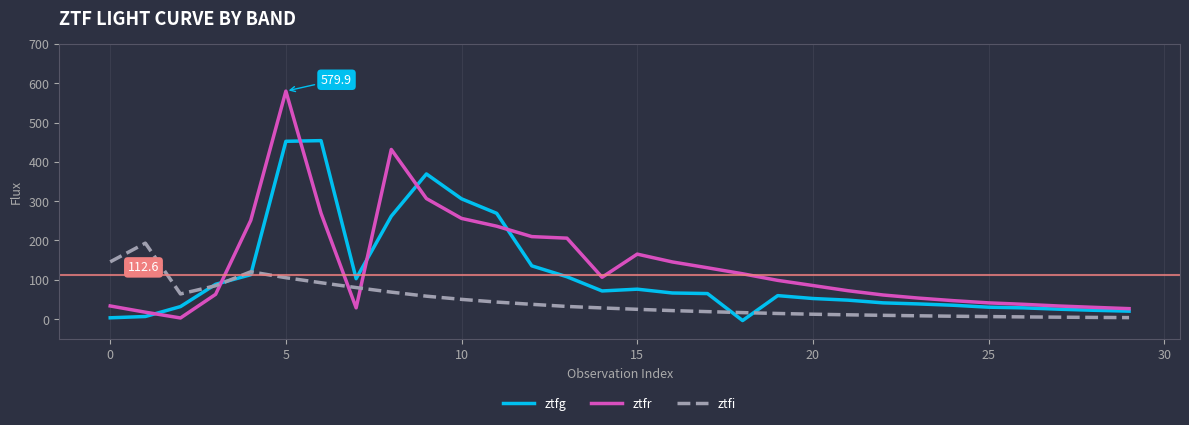

After their last crossing, which series has the higher values: ztfi or ztfr?

ztfr